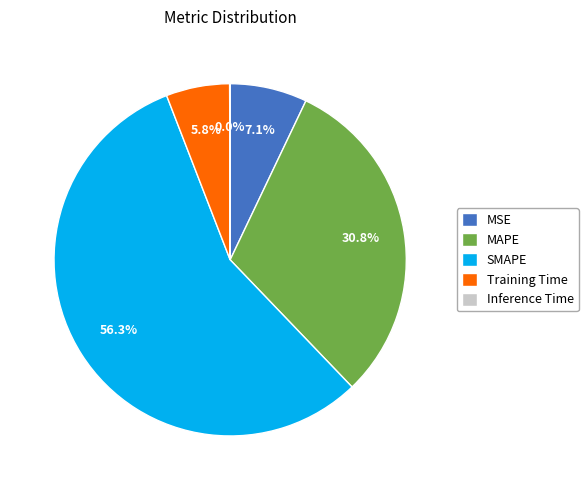

To the nearest percent, what is the difference between the MSE and SMAPE slice percentages?

49%